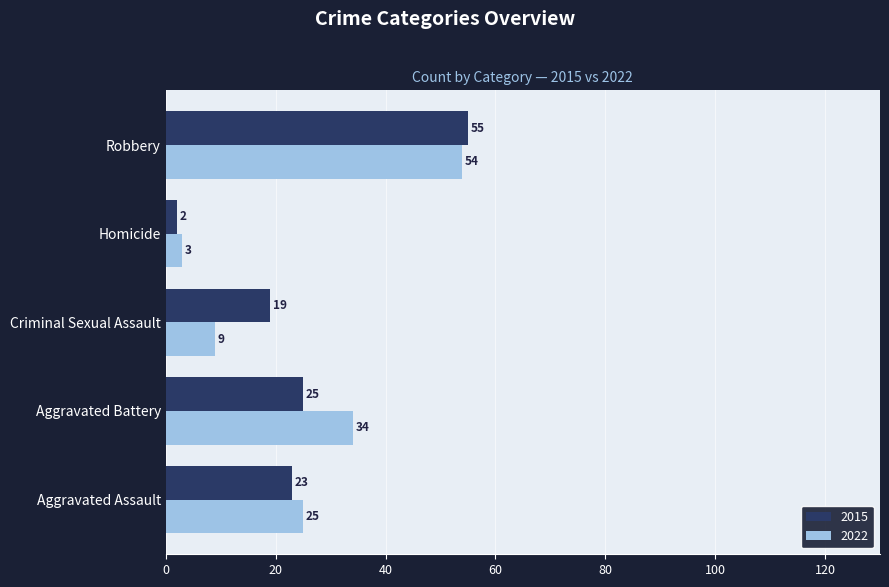

At Aggravated Assault, list the series in order from largest to smallest.

2022, 2015